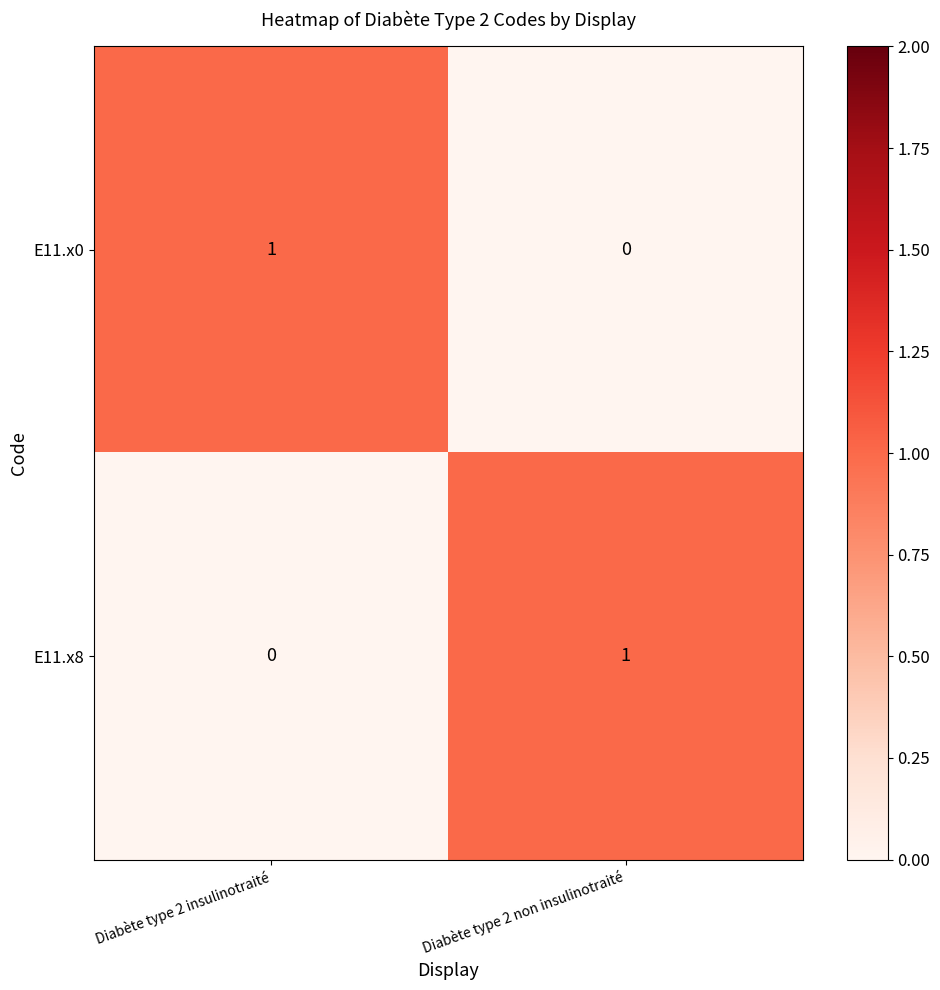

True or false: E11.x8 has a value of 1 at Diabète type 2 non insulinotraité.

True